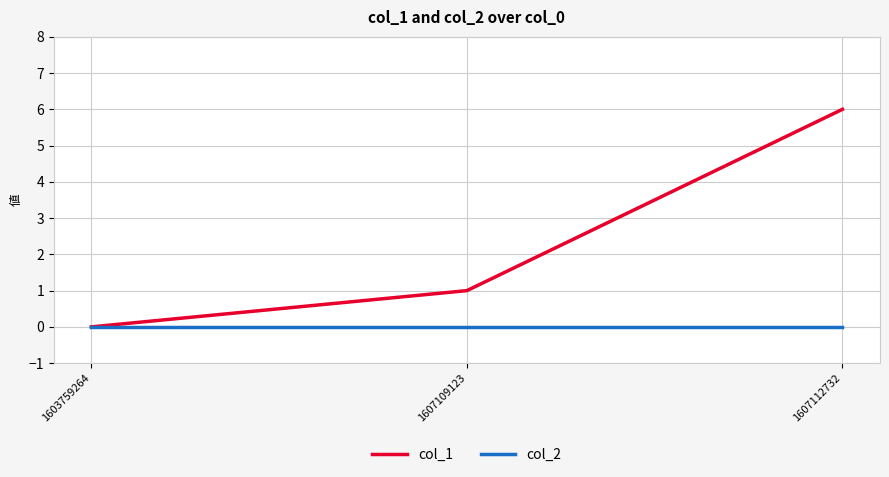

How many distinct data groups are displayed?

2